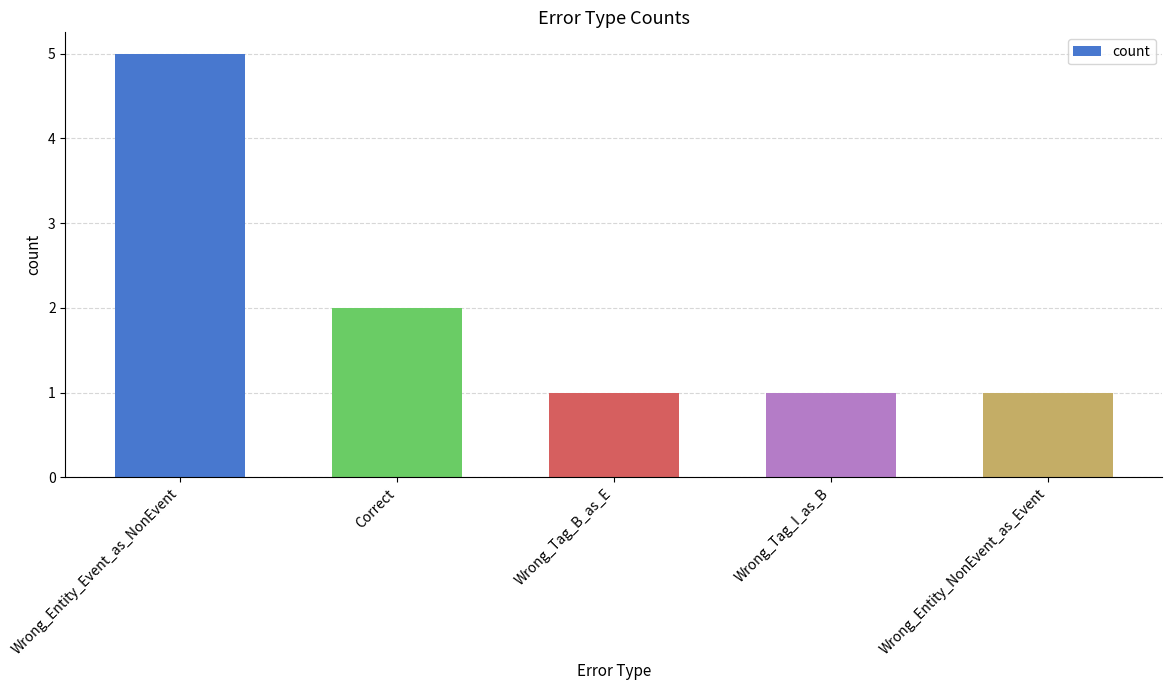

What is the smallest value displayed?

1